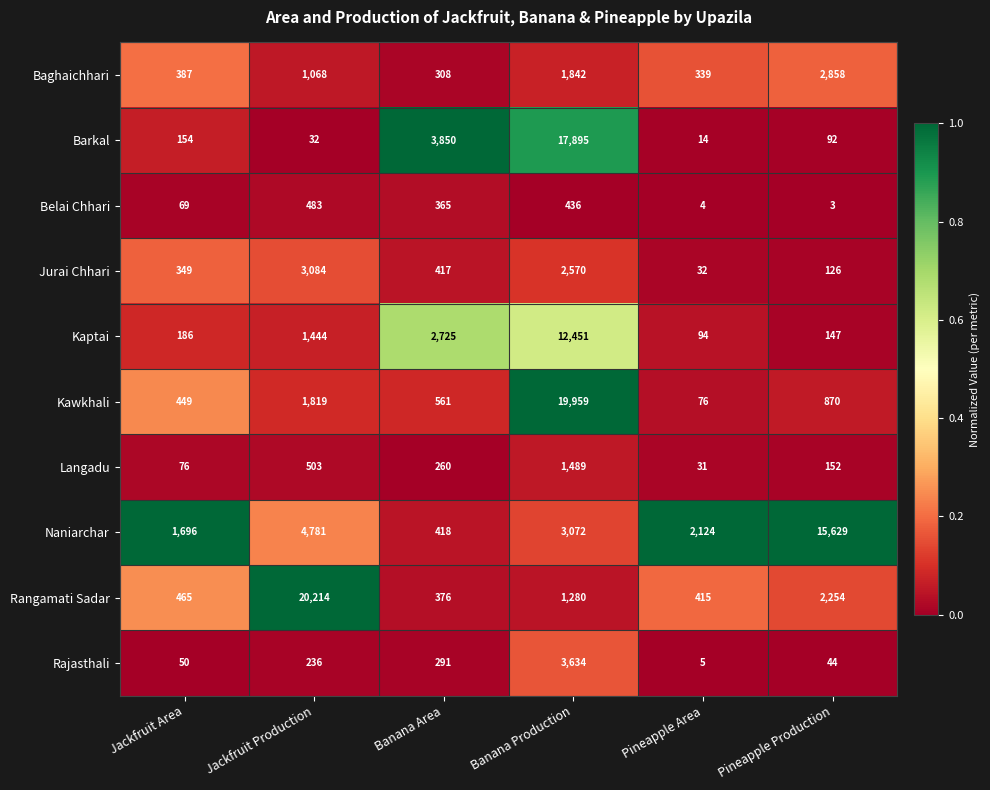

The Baghaichhari series shows 503 at Pineapple Area. True or false?

False